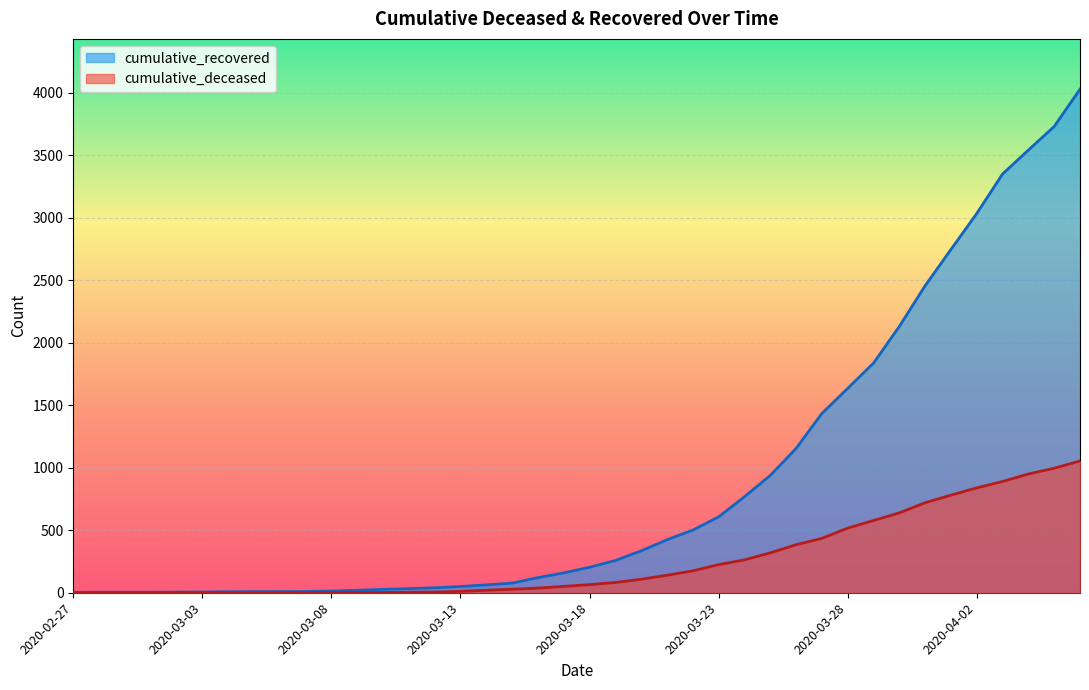

Where does the cumulative_deceased series first go above 65?

2020-03-19